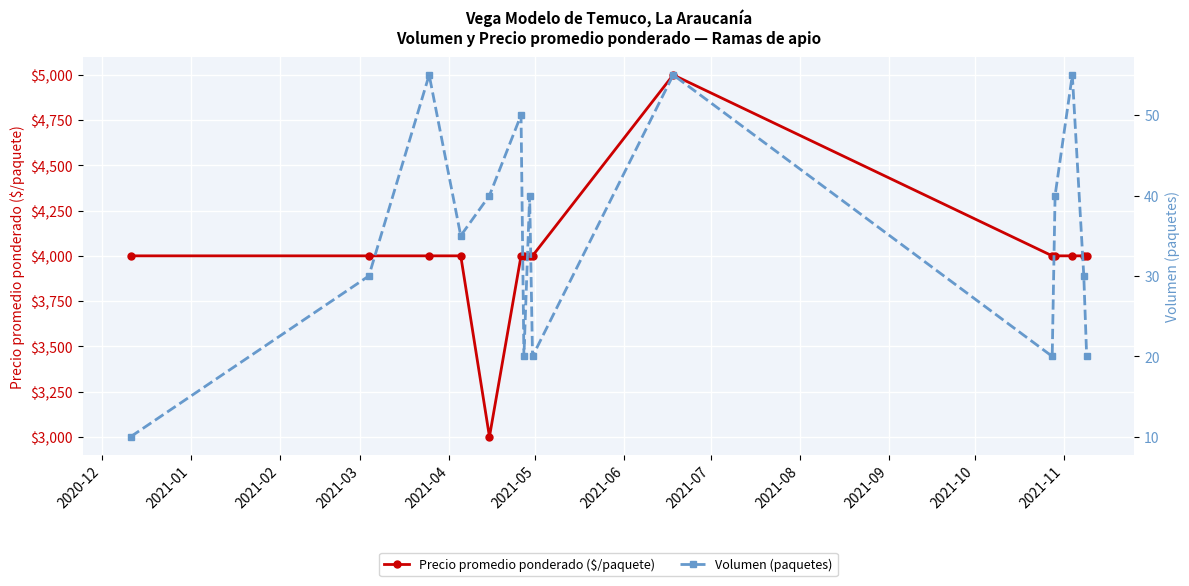

What is the value of the Precio promedio ponderado ($/paquete) point at the 6th from the left?

4000